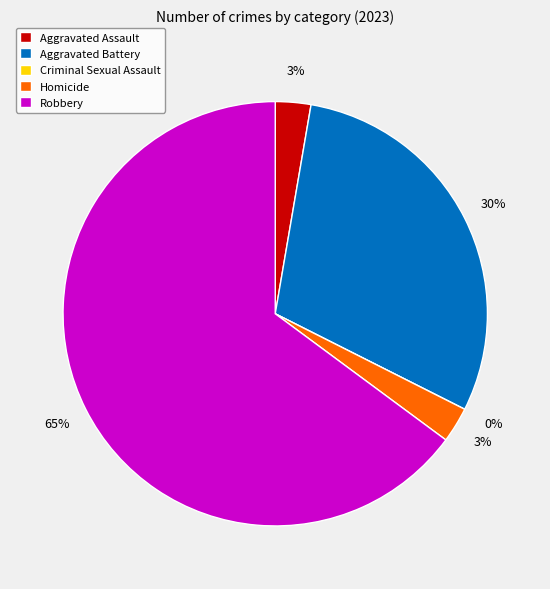

To the nearest percent, what portion does Aggravated Assault represent?

3%